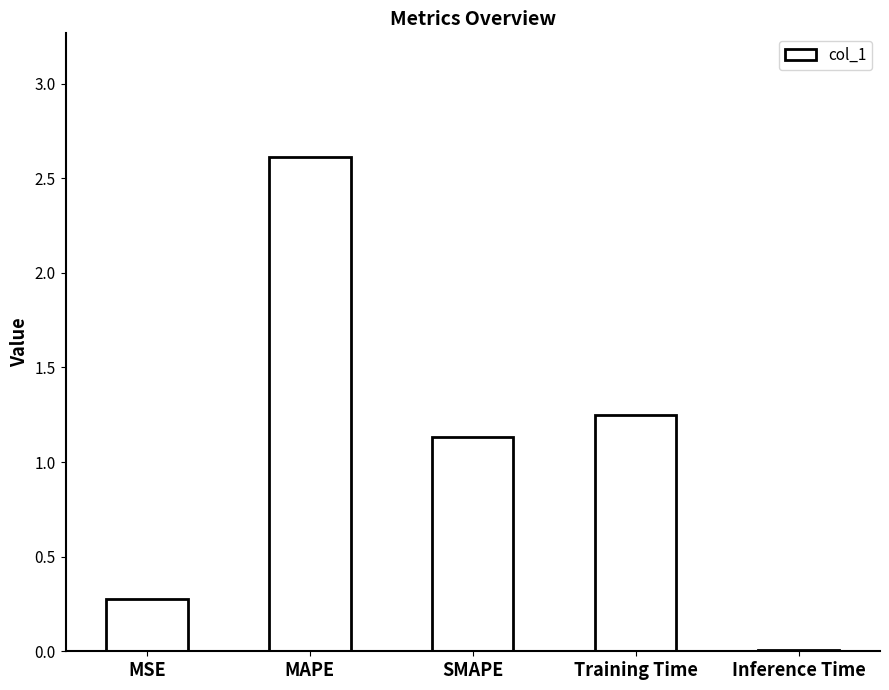

What is the ratio of the value at SMAPE to the value at MAPE?

0.4